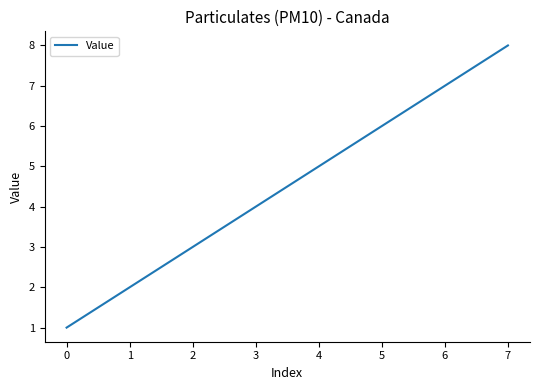

What is the difference between the values at 7 and 1?

6